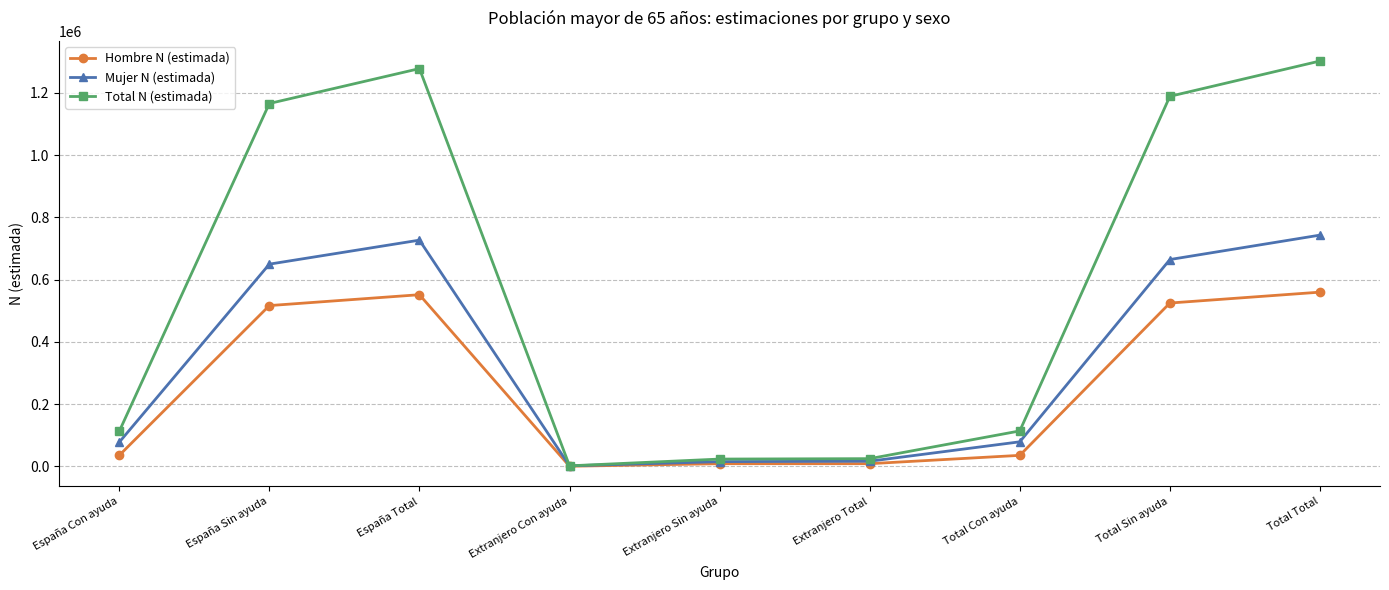

What is the greatest value displayed?

1302612